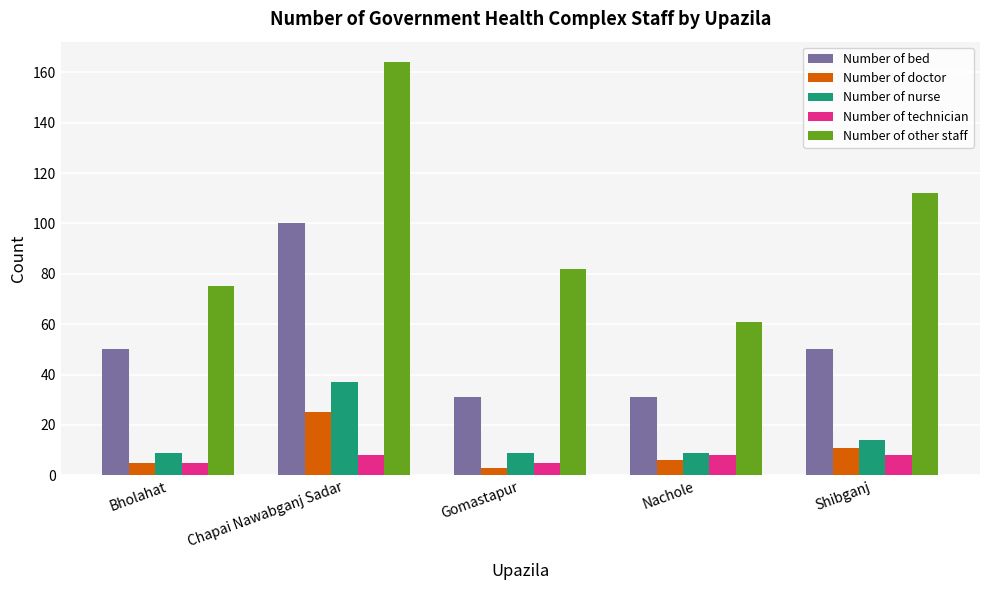

True or false: Number of technician has a value of 8 at Nachole.

True